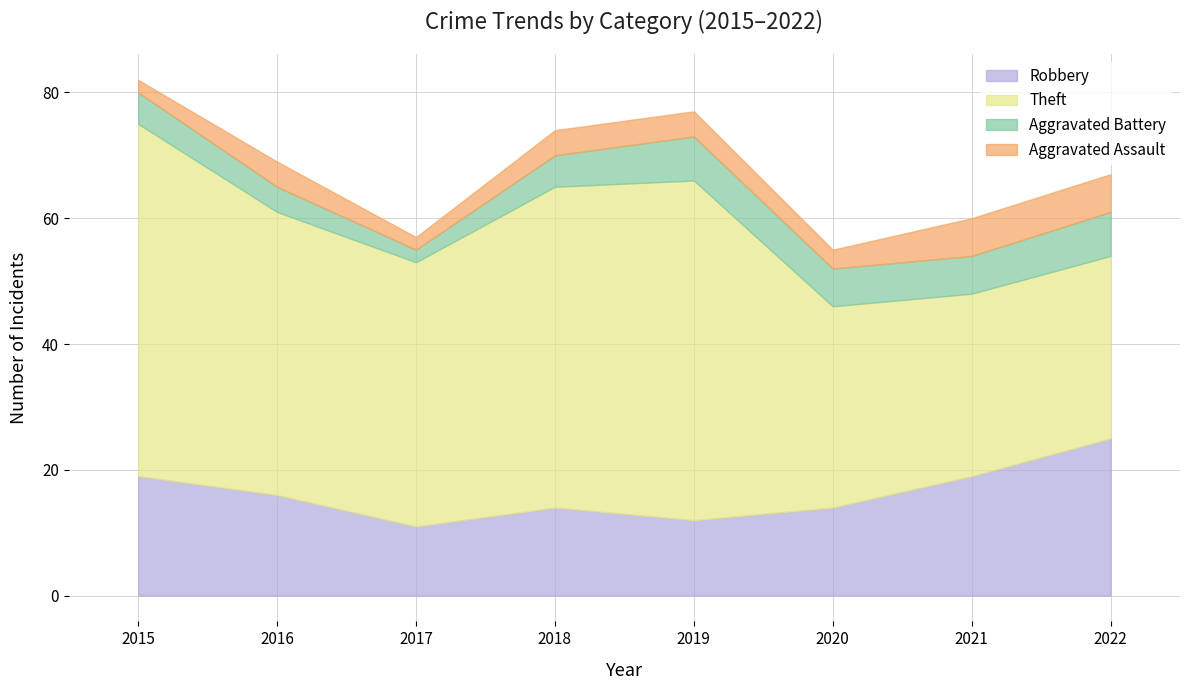

Which category has the lowest value in the Aggravated Battery series?

2017